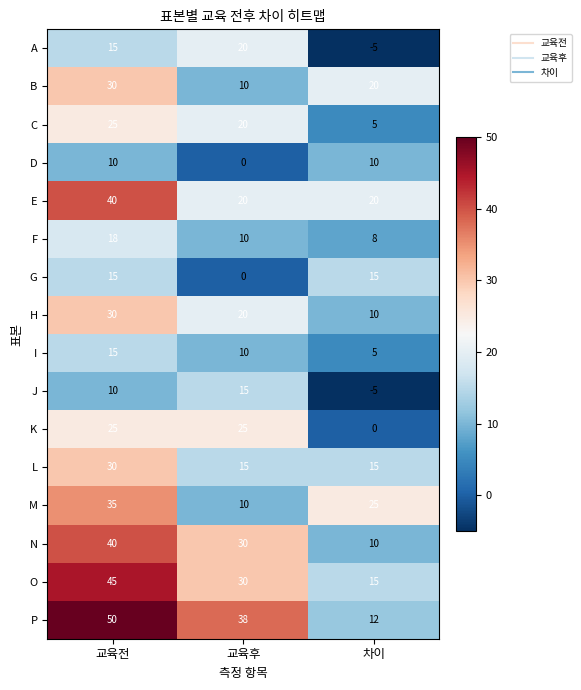

What is the difference between the maximum and minimum values in the J series?

20